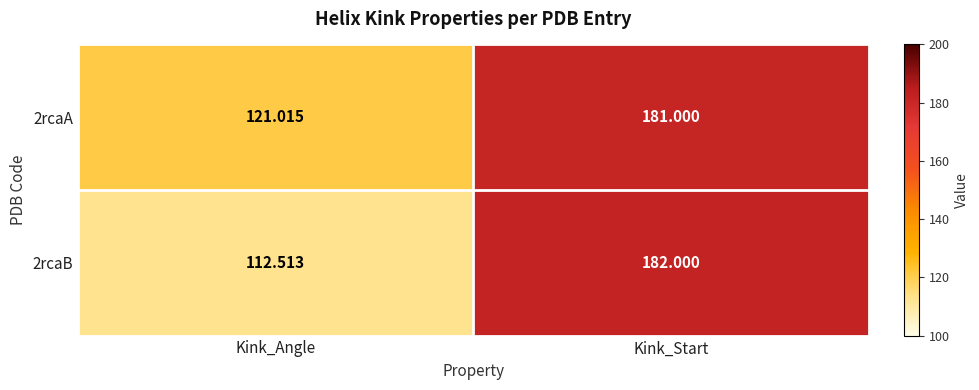

Between Kink_Angle and Kink_Start, which series saw the biggest shift?

2rcaB